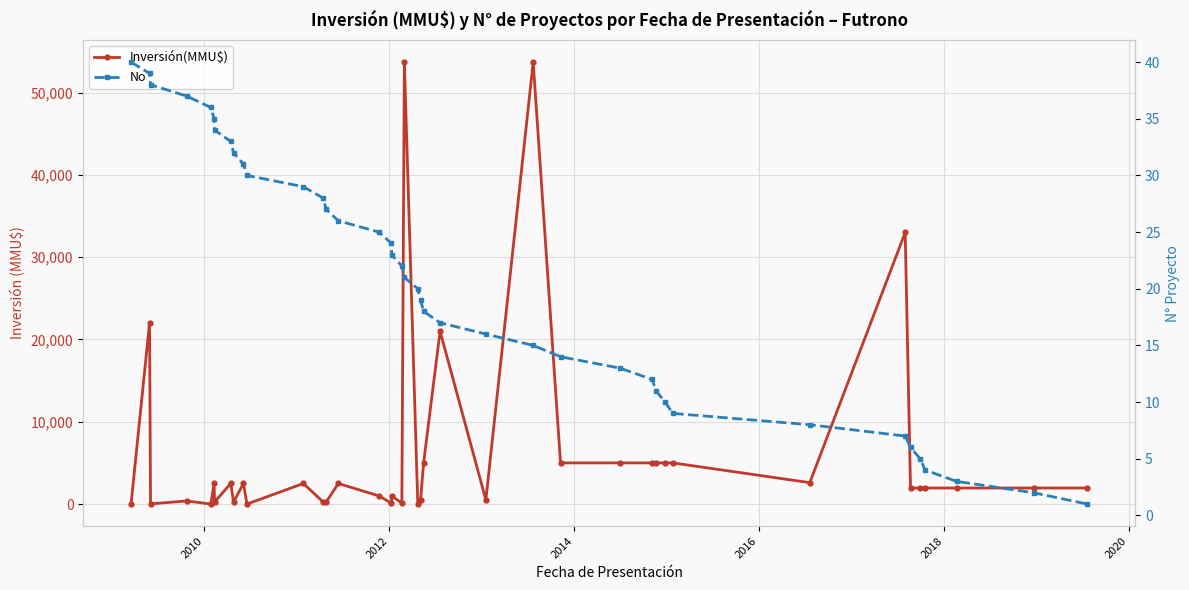

How many intersections are there between No and Inversión(MMU$)?

9